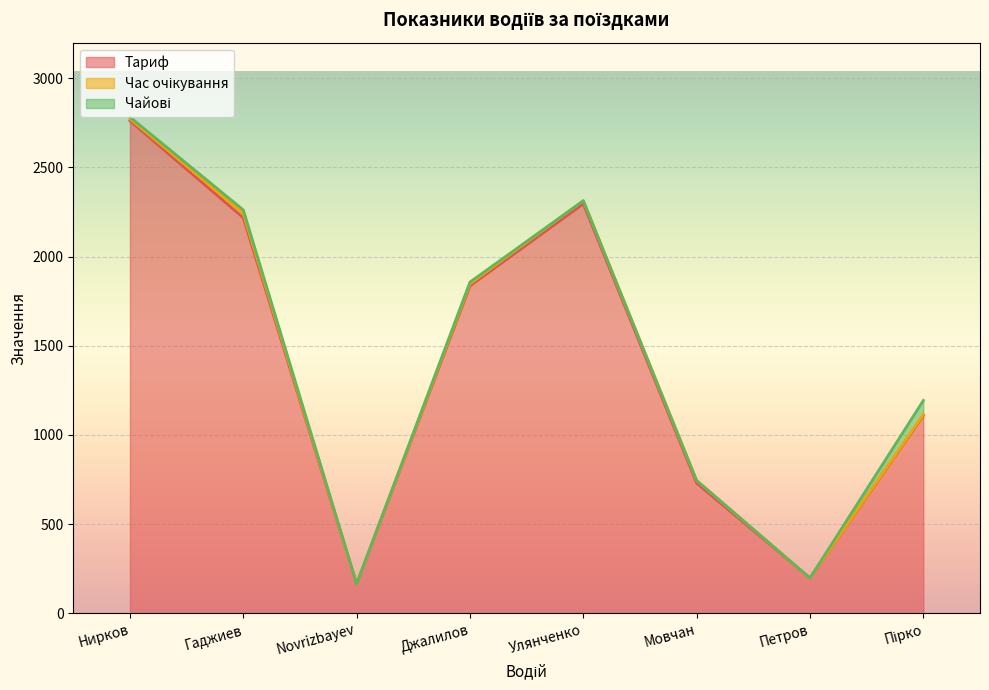

What is the lowest value of the Тариф series?

165.2